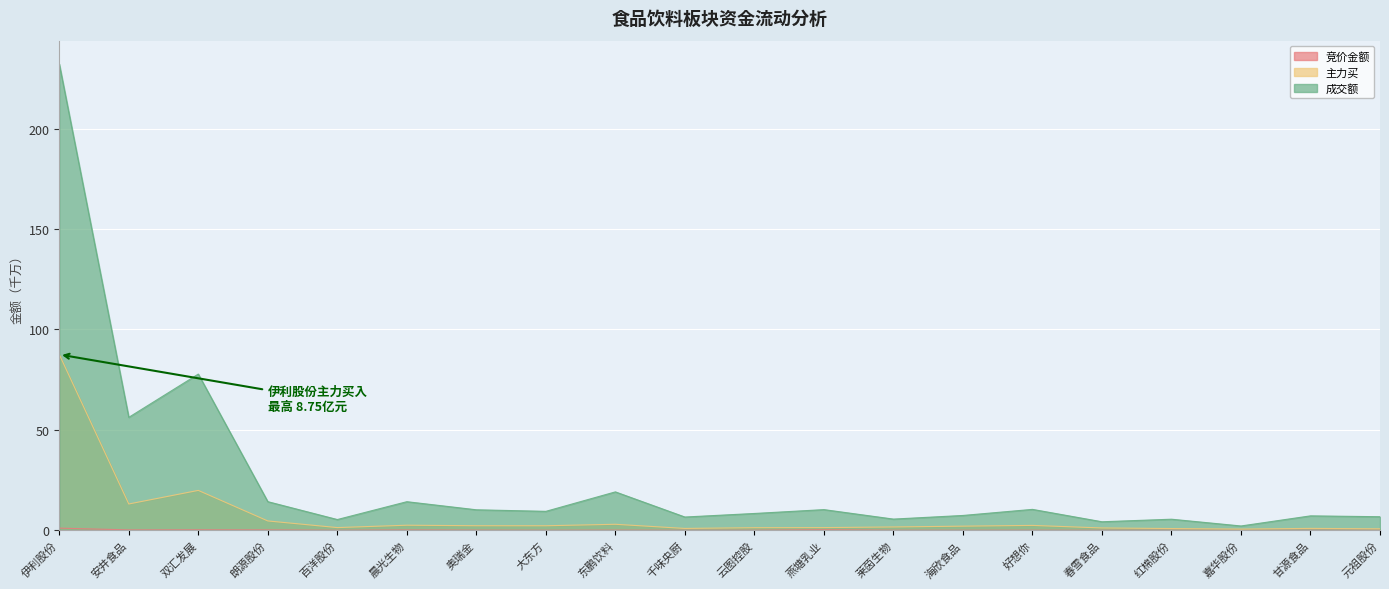

How many lines are shown in the chart?

3